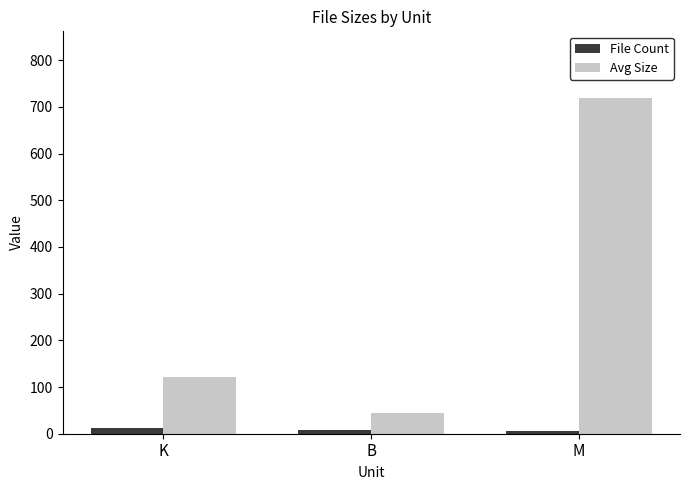

Which series changed the most between K and M?

Avg Size